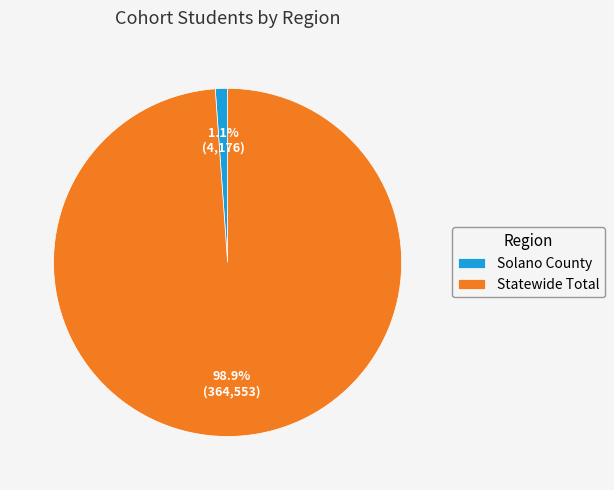

To the nearest percent, what percentage of the pie is Statewide Total?

99%